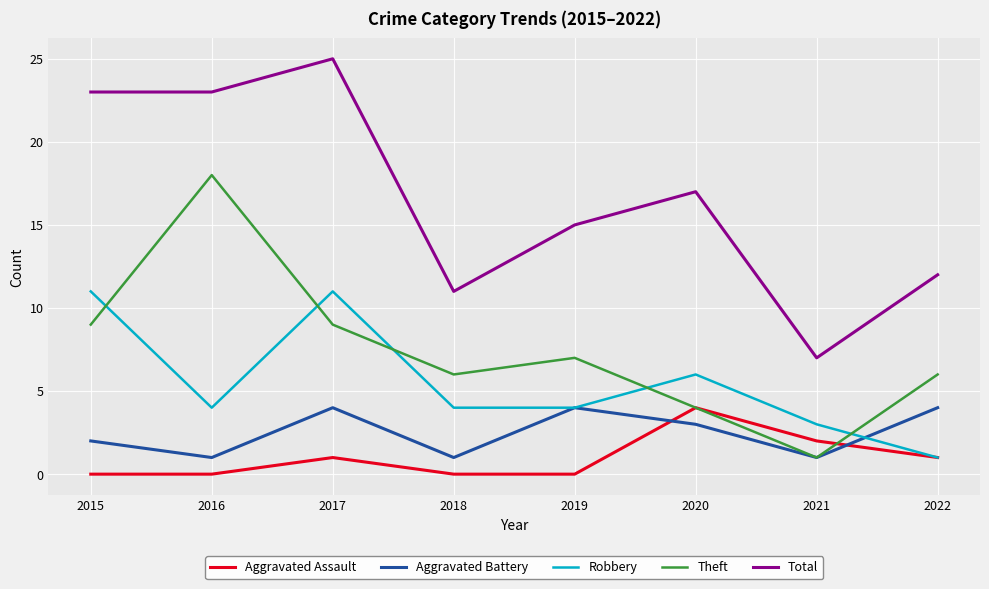

Does the chart have visible grid lines?

Yes